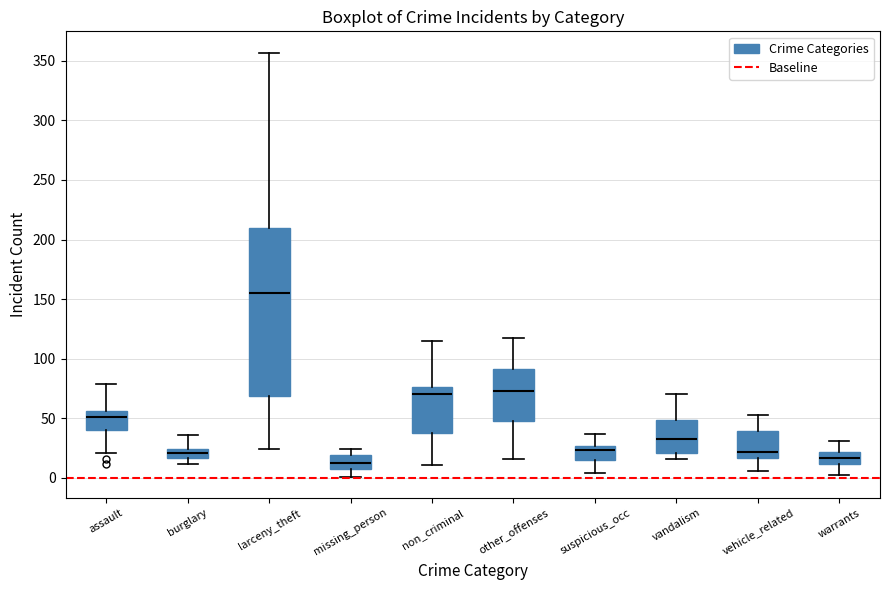

Which box is the tallest, from its lower edge to its upper edge?

larceny_theft